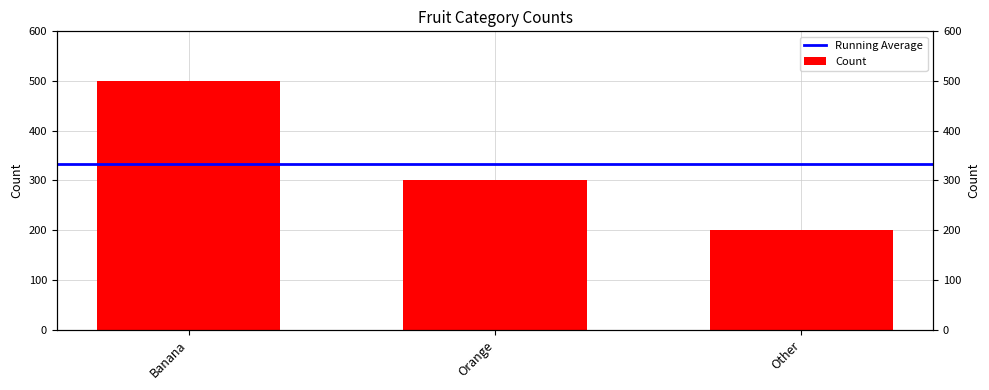

What is the difference between the maximum and minimum values?

300